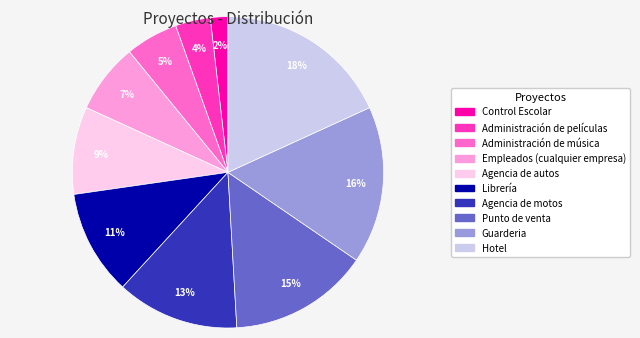

To the nearest percent, what is the combined percentage of Agencia de autos and Librería?

20%